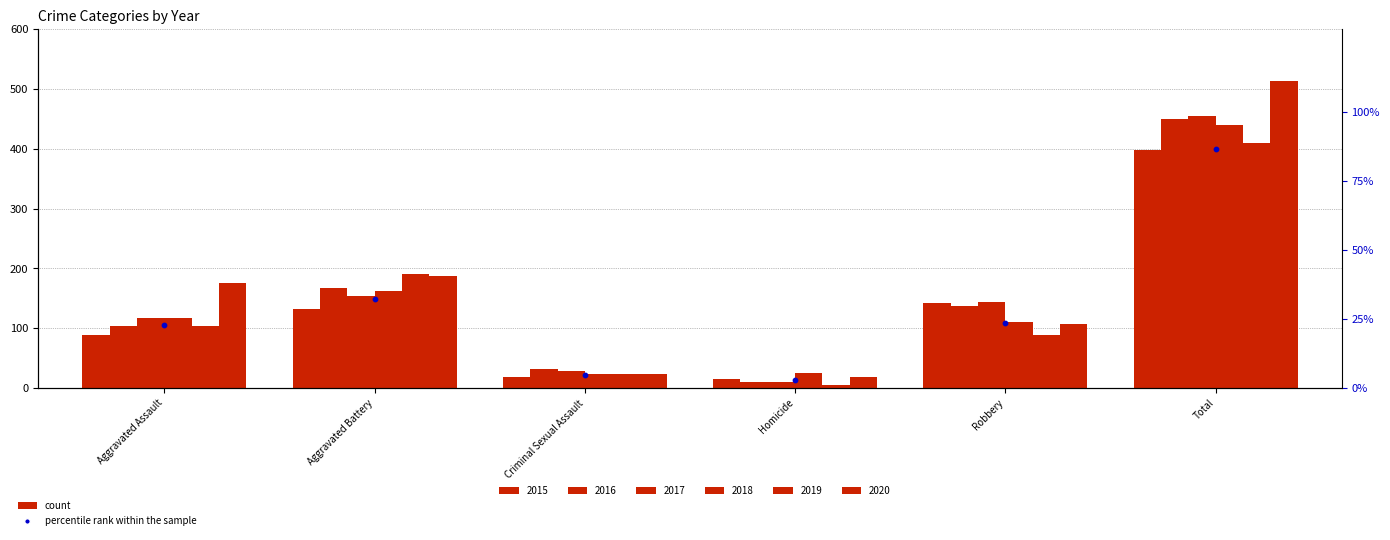

What is the change in value from Aggravated Battery to Criminal Sexual Assault?

-27.5